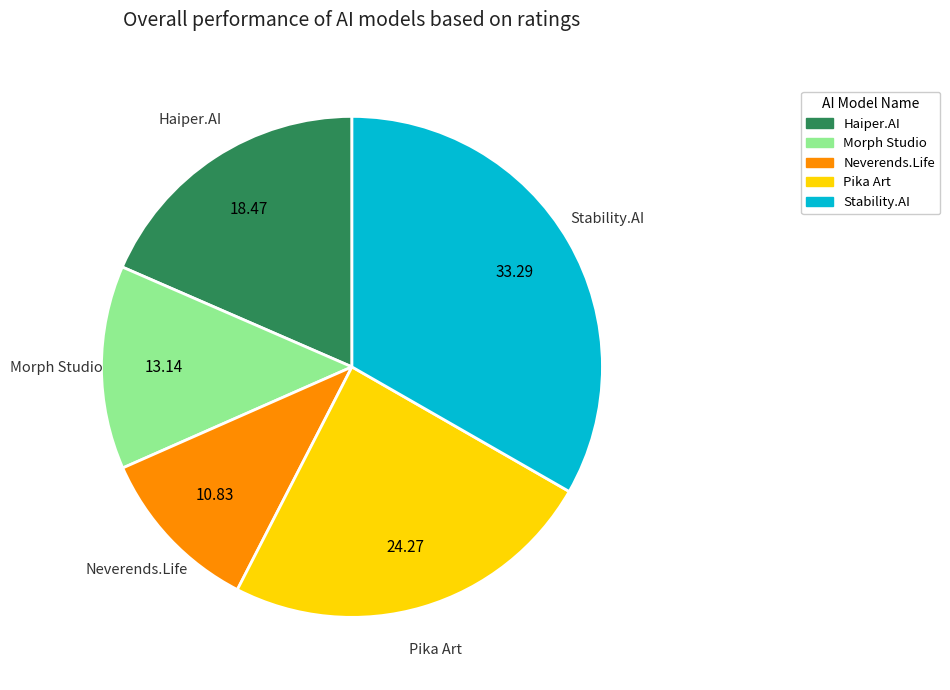

Between Stability.AI and Neverends.Life, which is larger?

Stability.AI